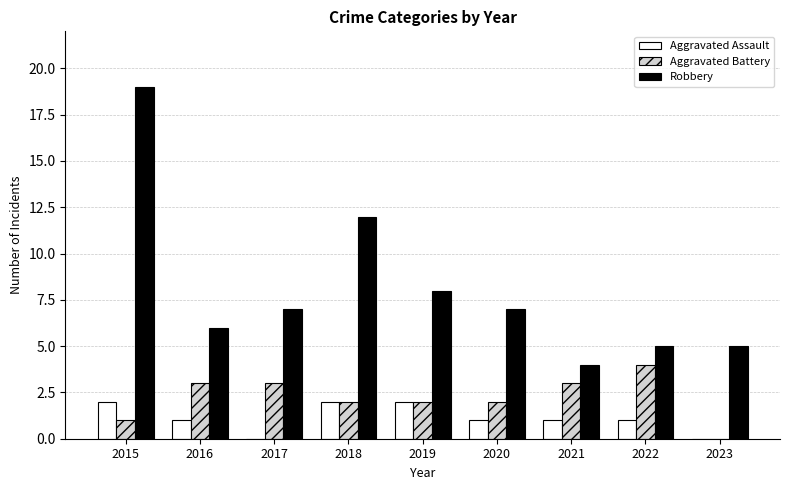

What is the average value of the Aggravated Assault series?

1